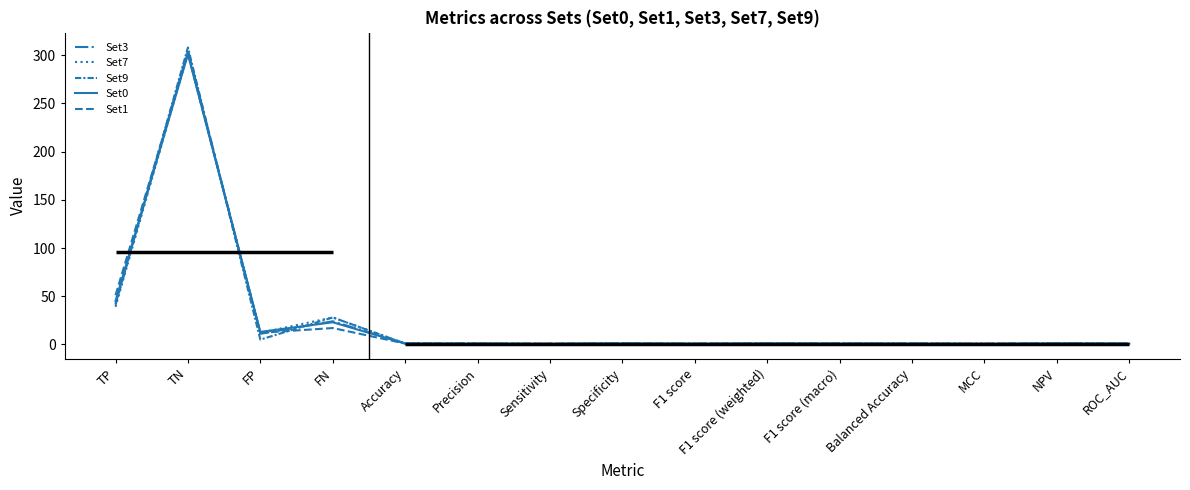

How many times do Set9 and Set0 cross each other?

10